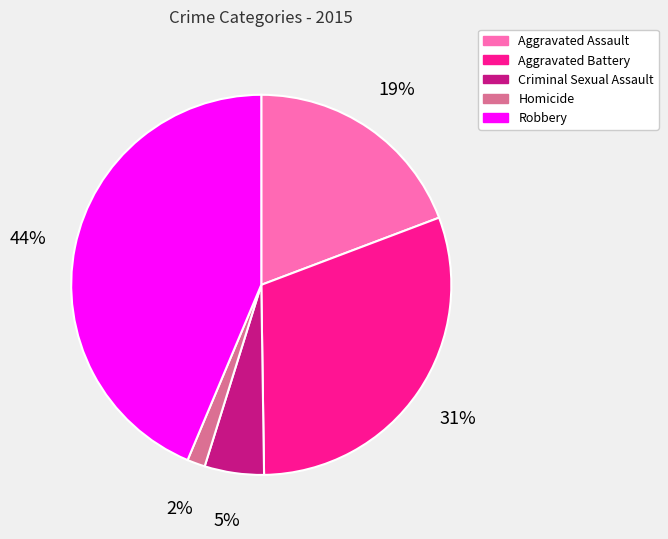

Which slice is the smallest?

Homicide